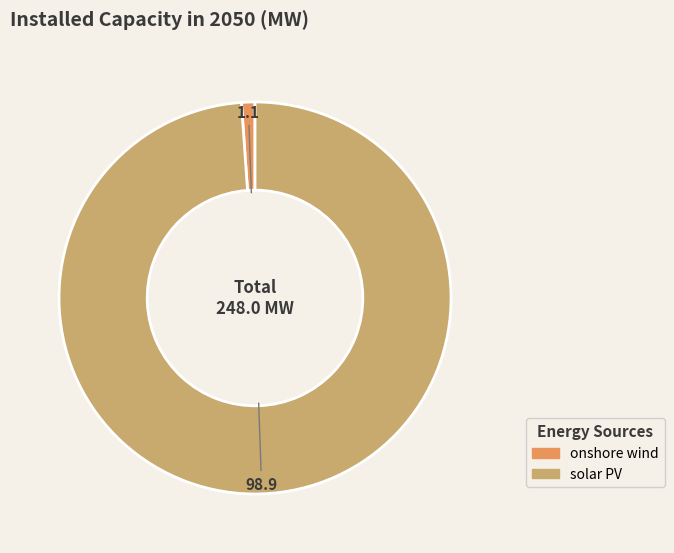

What is the smallest slice in the pie chart?

onshore wind